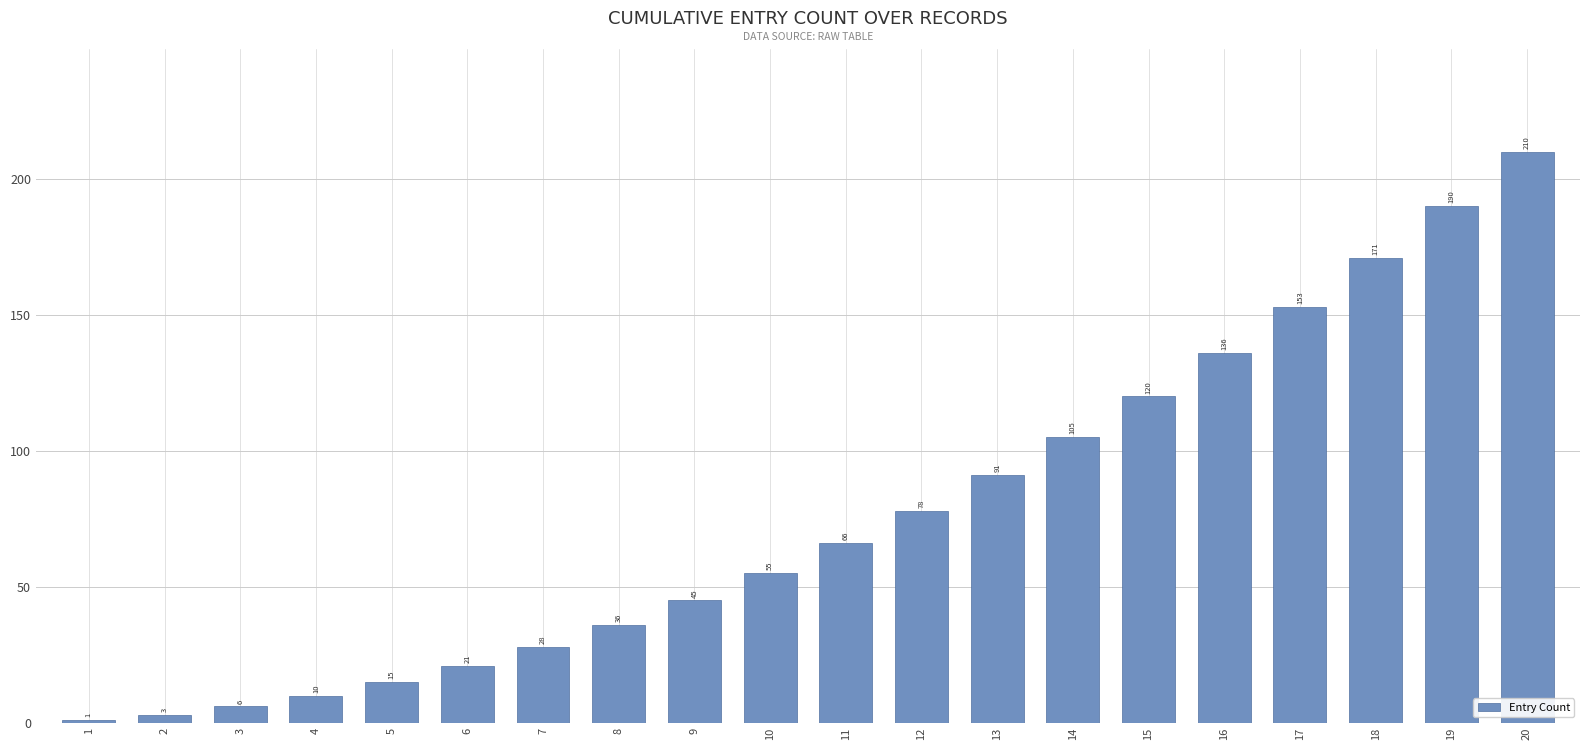

Reading left to right, transcribe all the data shown in this chart.

1	3	6	10	15	21	28	36	45	55	66	78	91	105	120	136	153	171	190	210